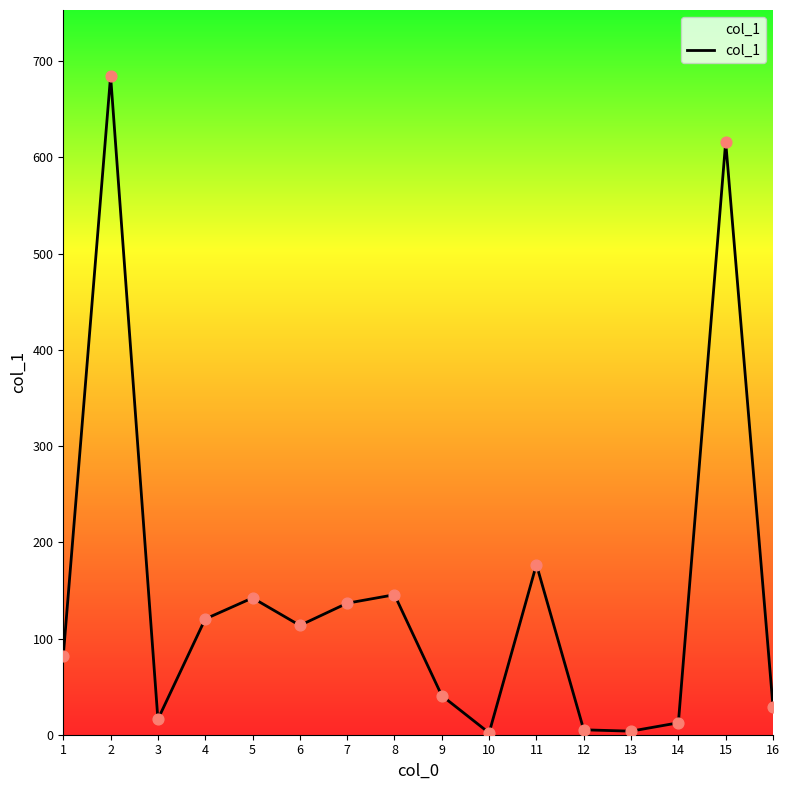

What is the ratio of the value at 10 to the value at 3?

0.1